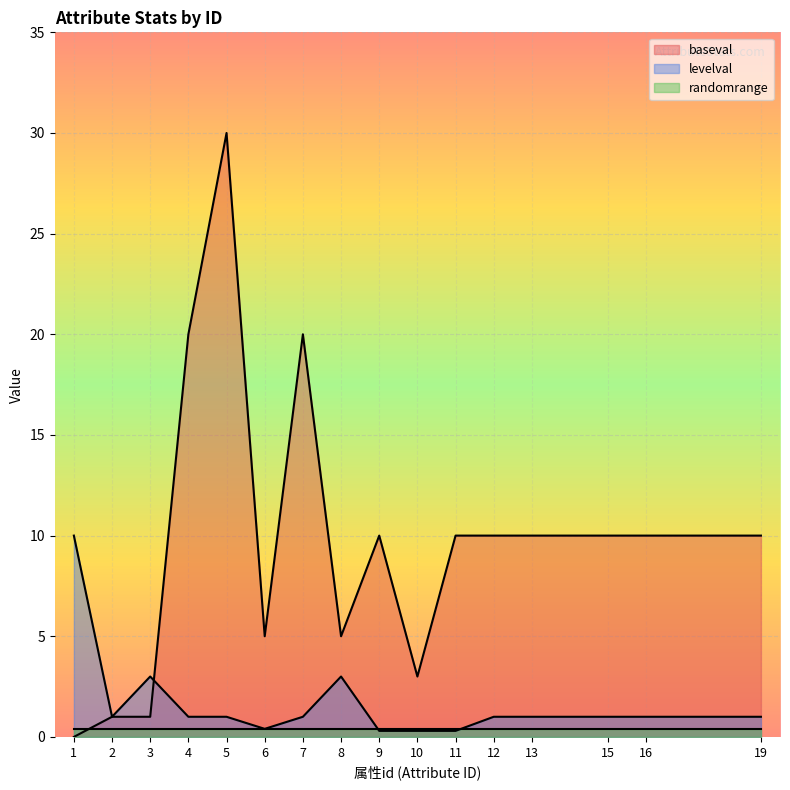

Which series has the largest total across all categories?

baseval